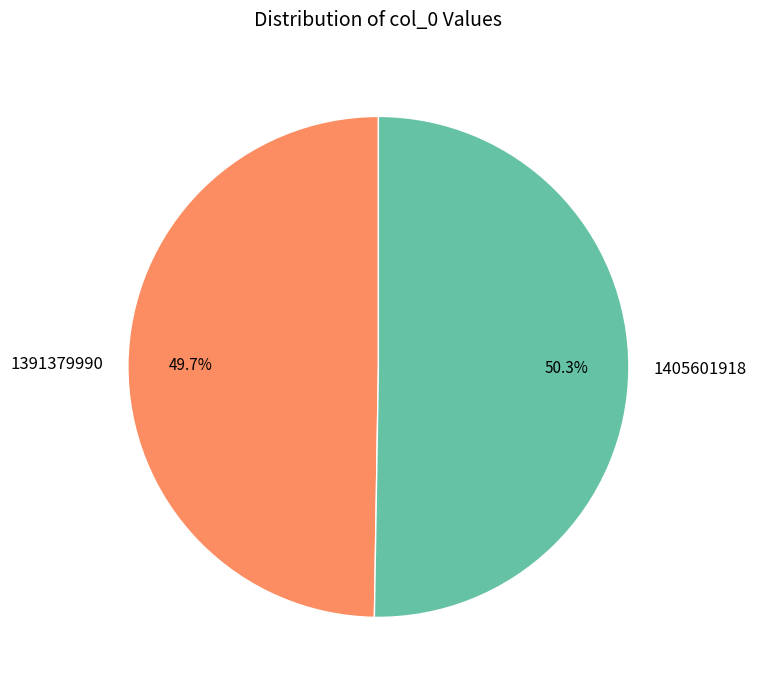

What portion of the pie excludes 1391379990?

50.3%